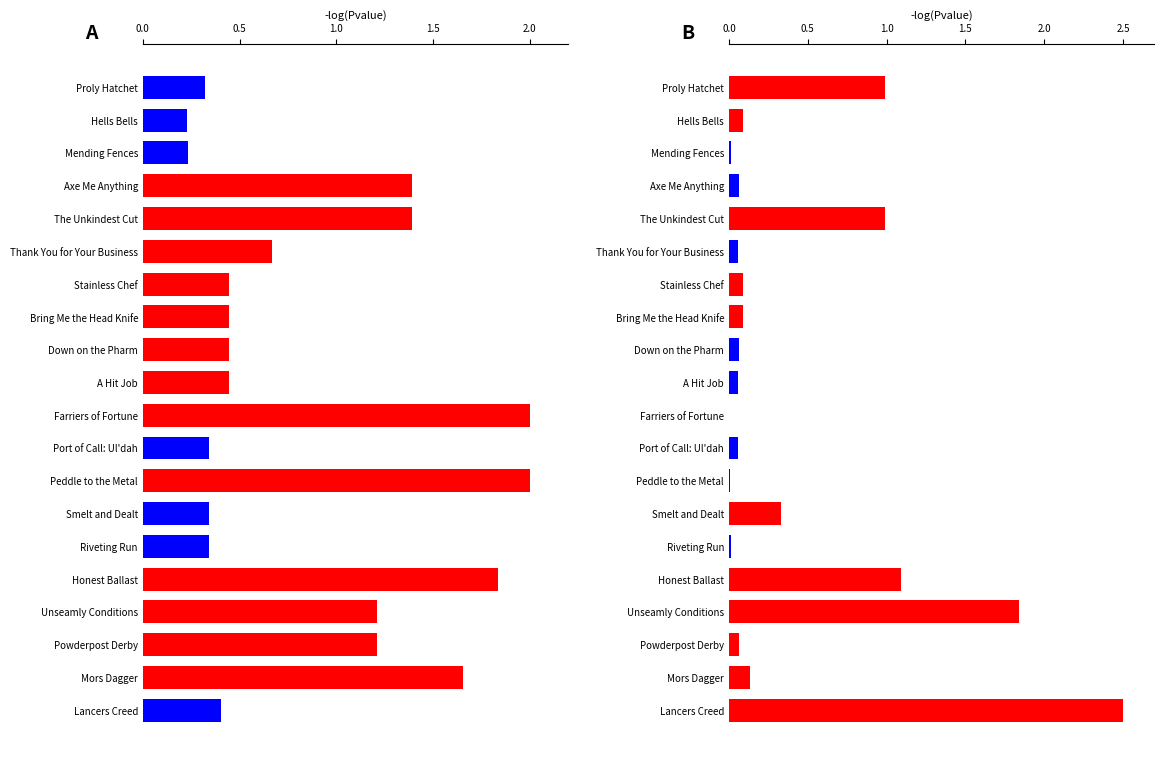

What position from the left is Bring Me the Head Knife?

8